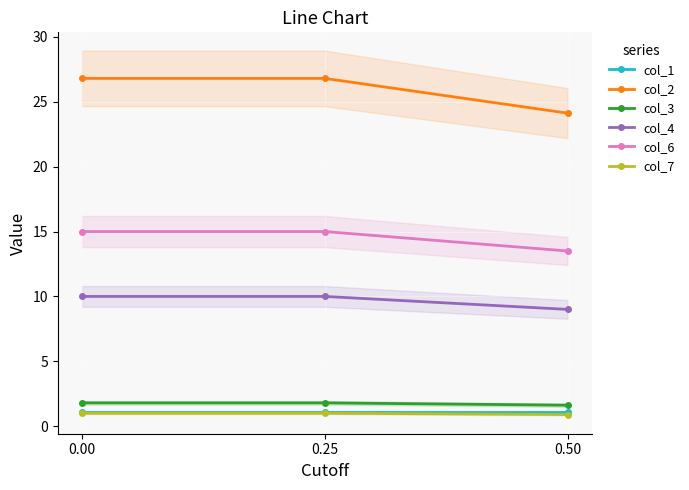

What is the average value of the col_6 series?

14.5